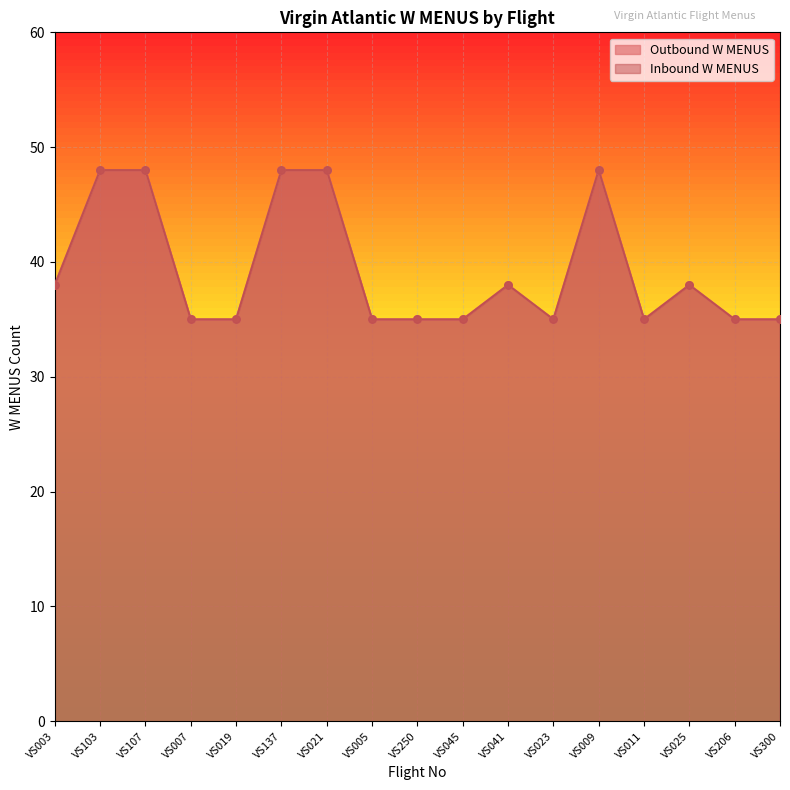

Which series reaches the maximum Y coordinate?

Outbound W MENUS